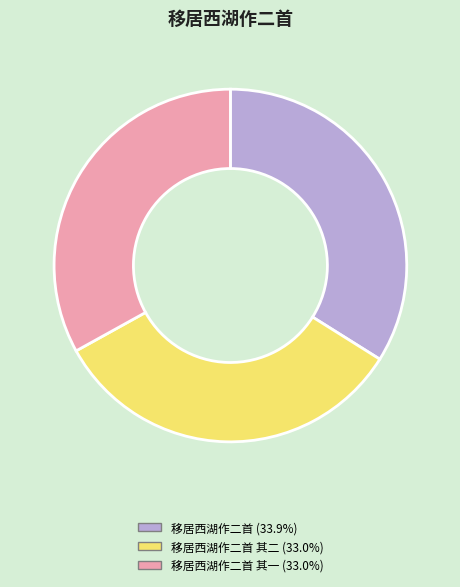

Is 移居西湖作二首 (33.9%) the majority of the pie?

No